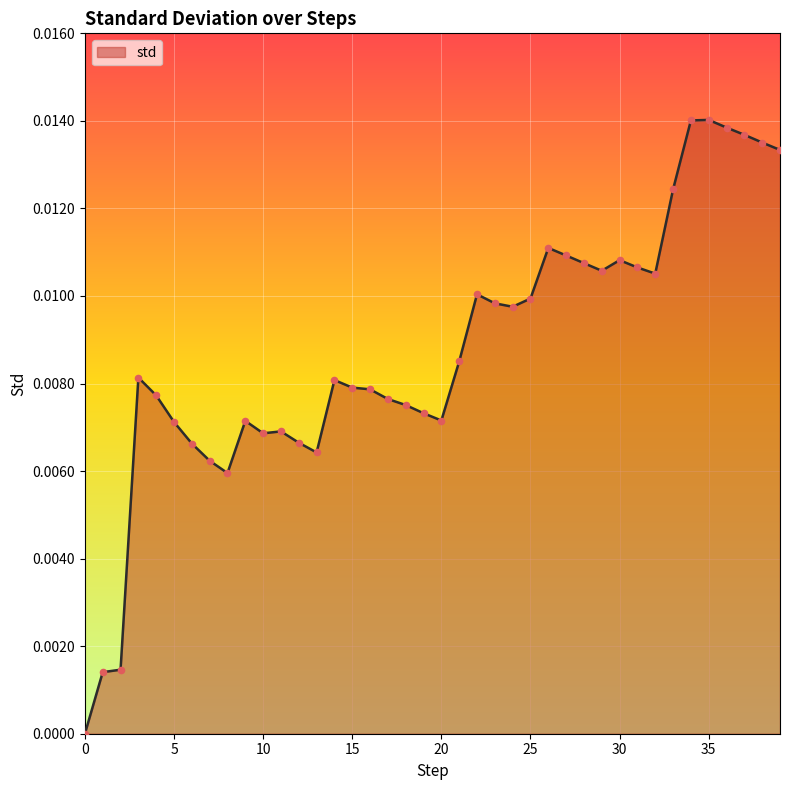

Does the chart have visible grid lines?

Yes